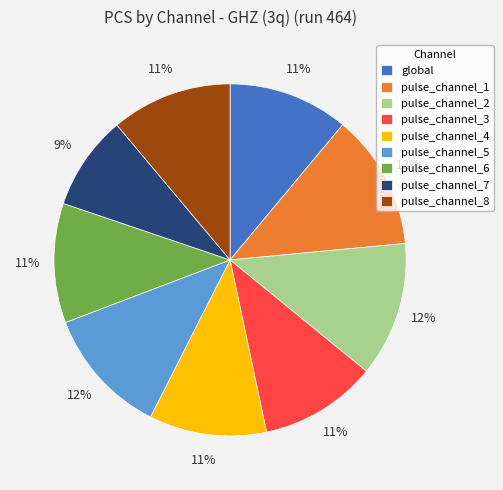

Approximately how many times larger is the value at pulse_channel_8 compared to pulse_channel_3?

1.0